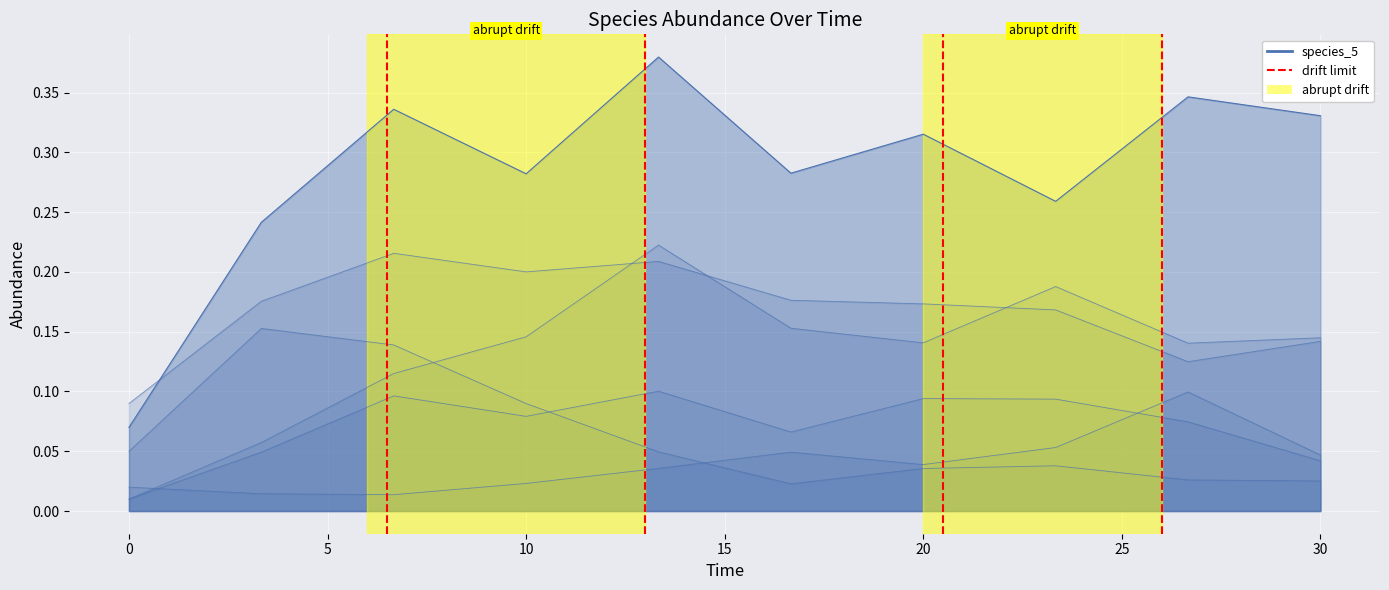

How many lines are shown in the chart?

1